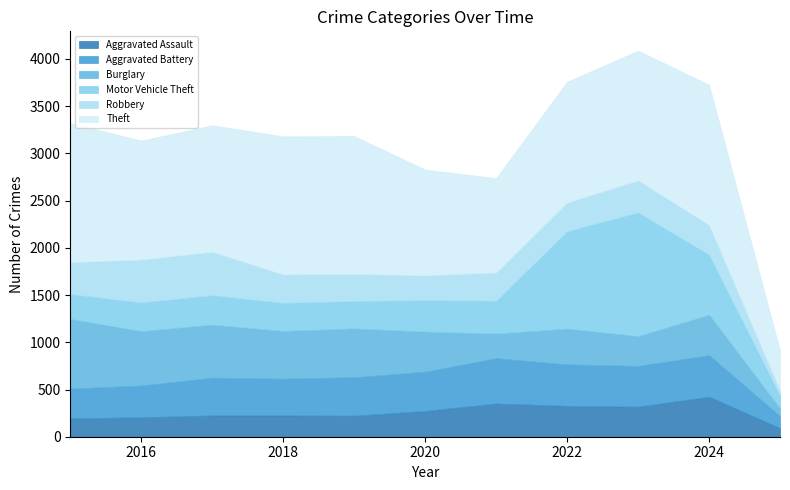

Between 2021 and 2022, which series saw the biggest shift?

Motor Vehicle Theft